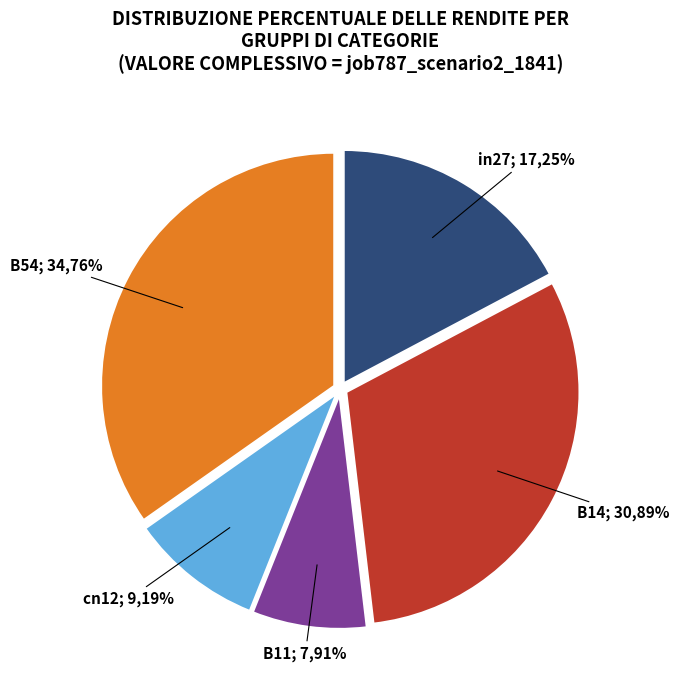

Which category has the biggest portion of the pie?

B54